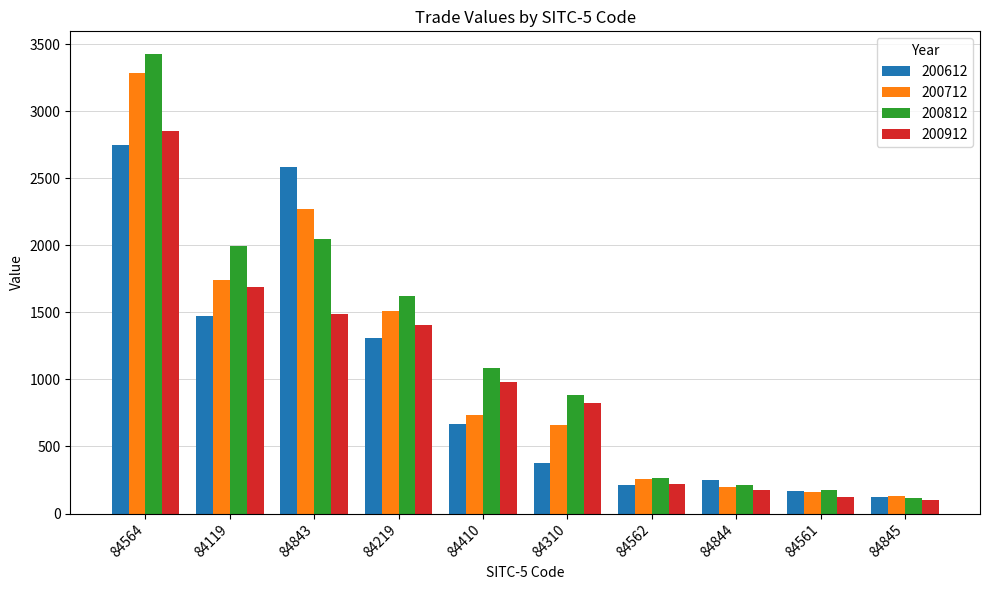

Reading right to left, transcribe all the data shown in this chart.

200612: 84845=126.1	84561=169.0	84844=248.8	84562=215.2	84310=378.6	84410=671.0	84219=1308.6	84843=2587.5	84119=1472.4	84564=2748.4
200712: 84845=128.0	84561=160.8	84844=200.9	84562=259.0	84310=661.1	84410=732.6	84219=1511.4	84843=2274.7	84119=1739.5	84564=3287.8
200812: 84845=117.0	84561=173.7	84844=216.3	84562=267.7	84310=886.5	84410=1083.6	84219=1622.5	84843=2047.6	84119=1998.5	84564=3424.9
200912: 84845=103.8	84561=125.1	84844=173.4	84562=222.7	84310=820.9	84410=982.9	84219=1402.6	84843=1485.7	84119=1690.6	84564=2854.5